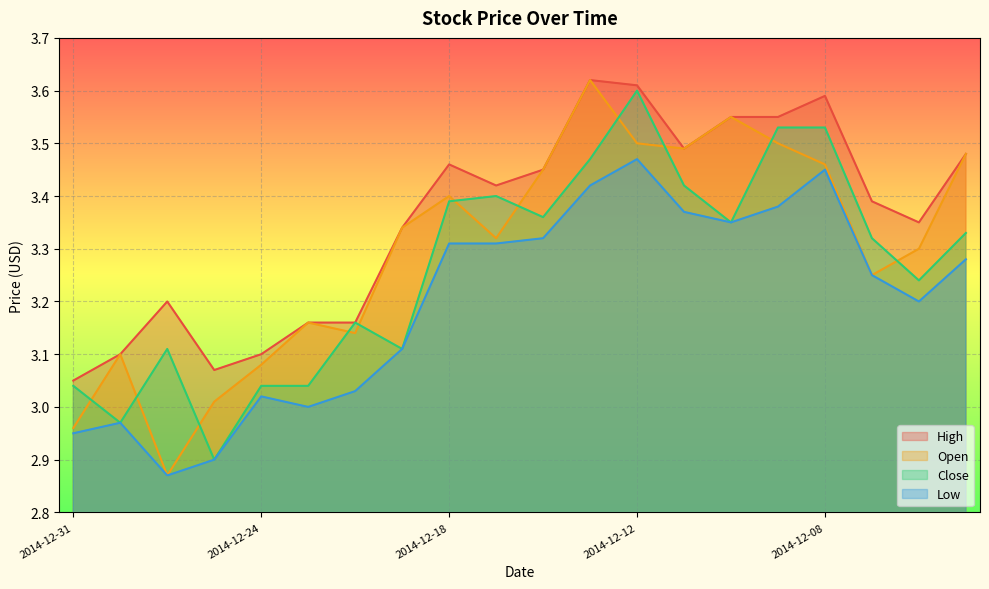

What is the total value across all series at 2014-12-24?

12.2